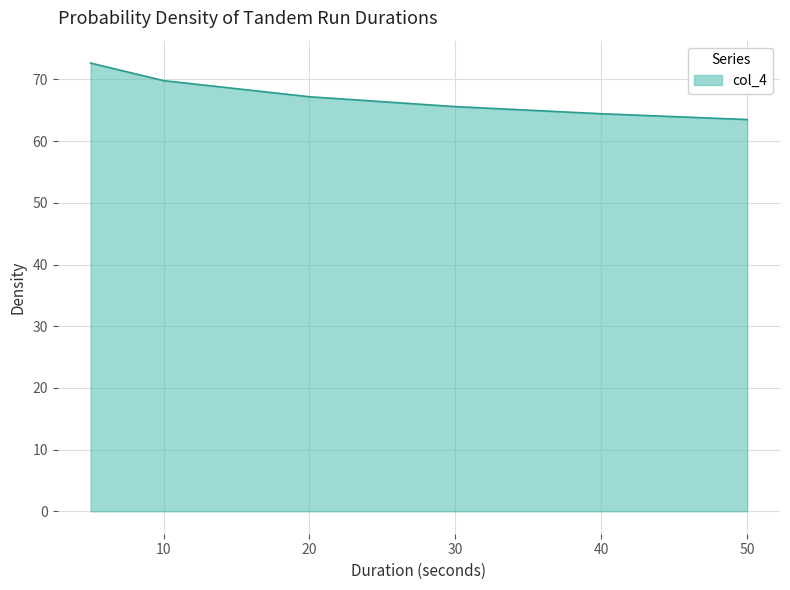

What is the average value?

67.2